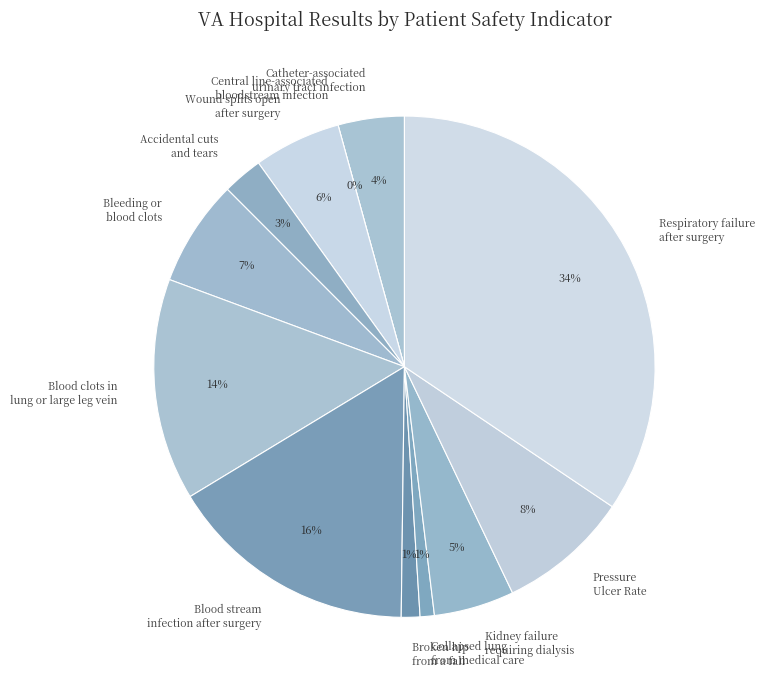

What is the total percentage of Respiratory failure
after surgery and Bleeding or
blood clots?

41.3%